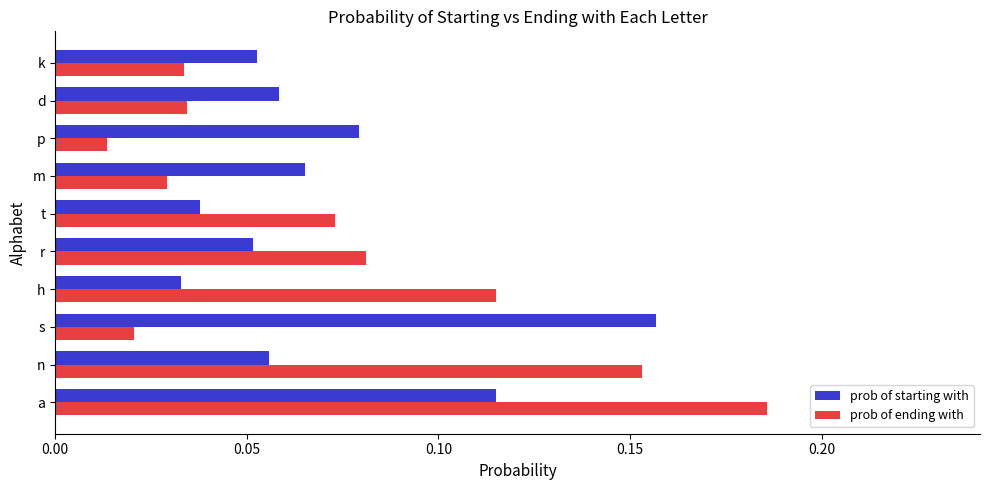

What is the sum of all prob of ending with values?

0.7